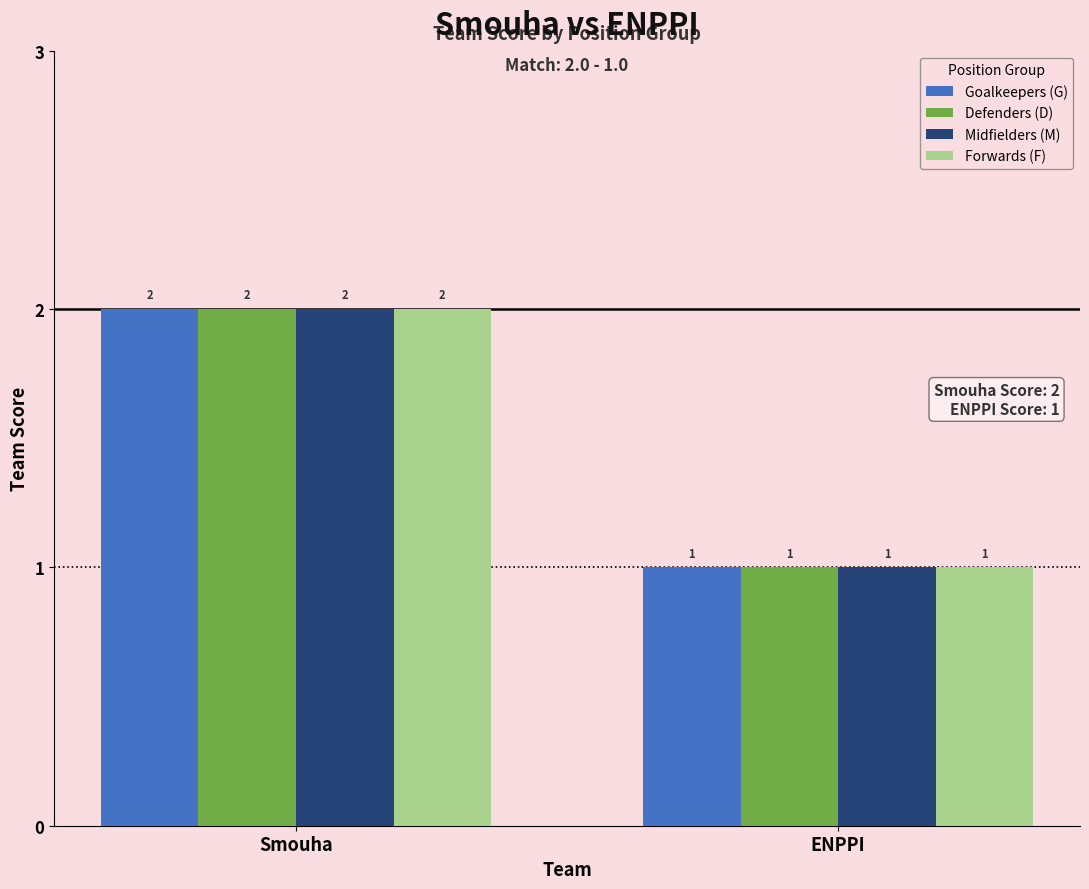

Does the chart contain any negative values?

No